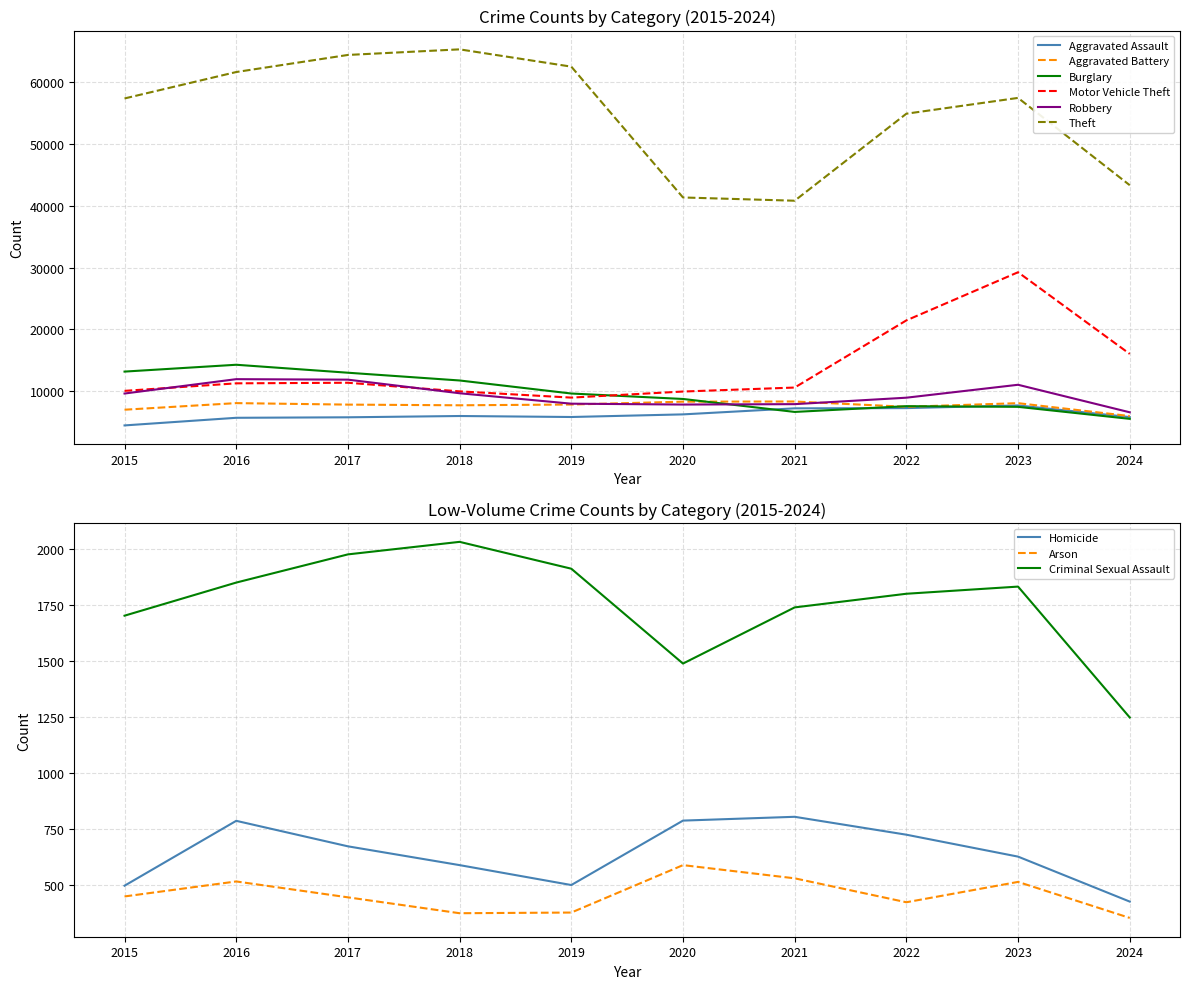

What is the lowest value of the Motor Vehicle Theft series?

8977